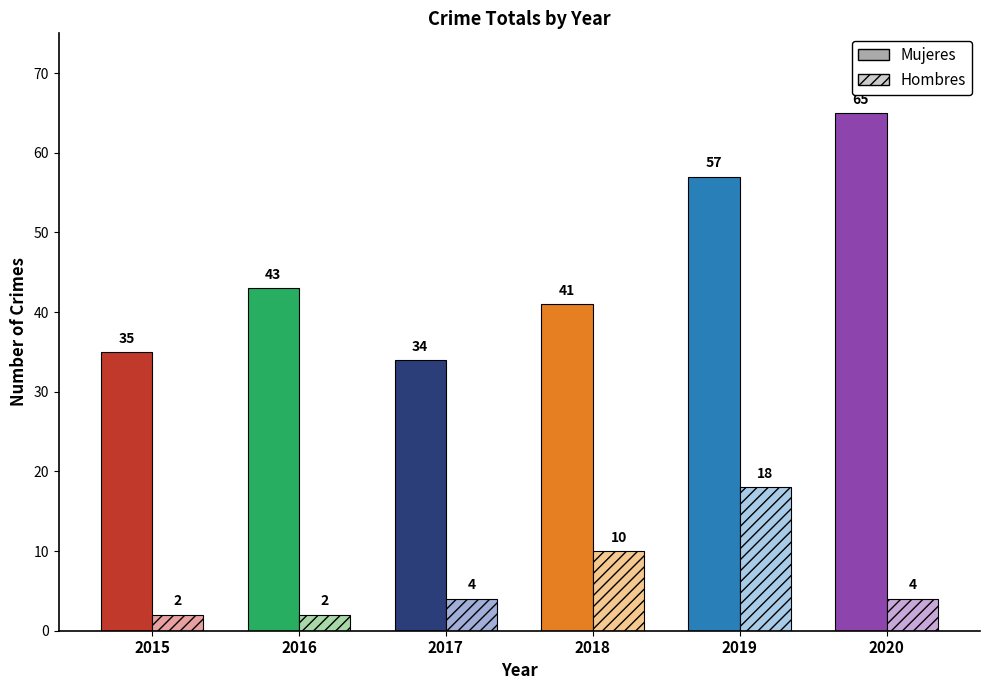

At how many categories does at least one series exceed 60?

1